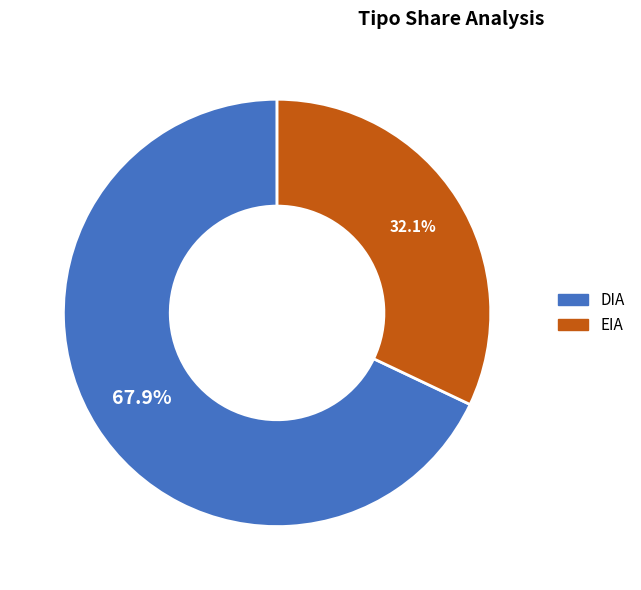

To the nearest percent, what is the difference between the largest and smallest slice percentages?

36%